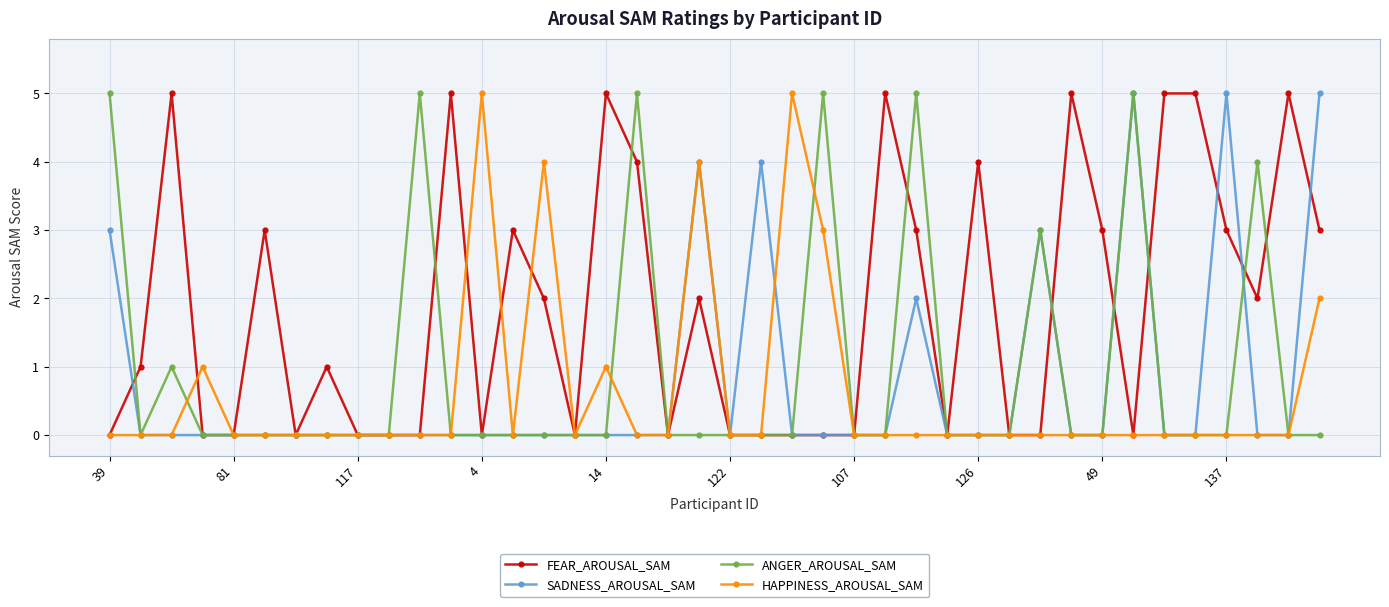

How many lines are shown in the chart?

4